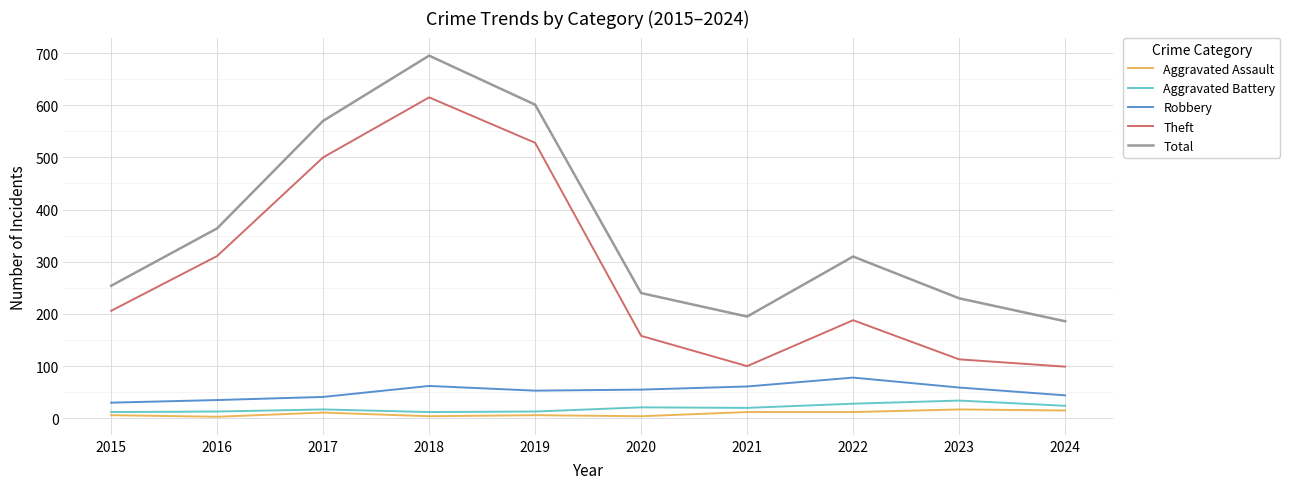

Is the value of Theft at 2020 greater than the value of Aggravated Assault at 2015?

Yes